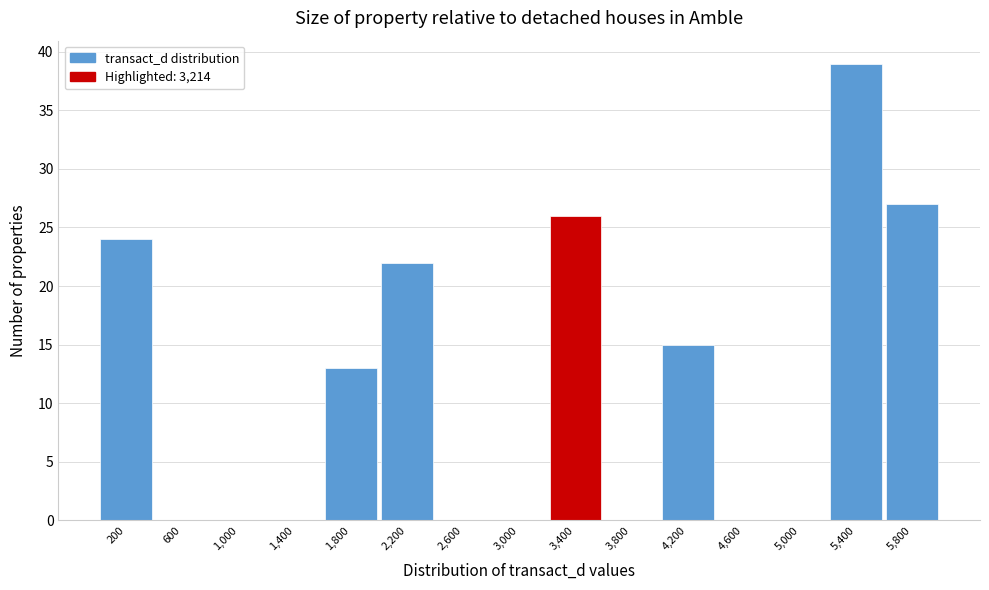

Reading left to right, transcribe this chart: for each bar, give the range it covers on the x-axis and its height. The values are not printed on the chart, so give them approximately, as read against the axis.

0 to 400: 24
400 to 800: 0
800 to 1200: 0
1200 to 1600: 0
1600 to 2000: 13
2000 to 2400: 22
2400 to 2800: 0
2800 to 3200: 0
3200 to 3600: 26
3600 to 4000: 0
4000 to 4400: 15
4400 to 4800: 0
4800 to 5200: 0
5200 to 5600: 39
5600 to 6000: 27